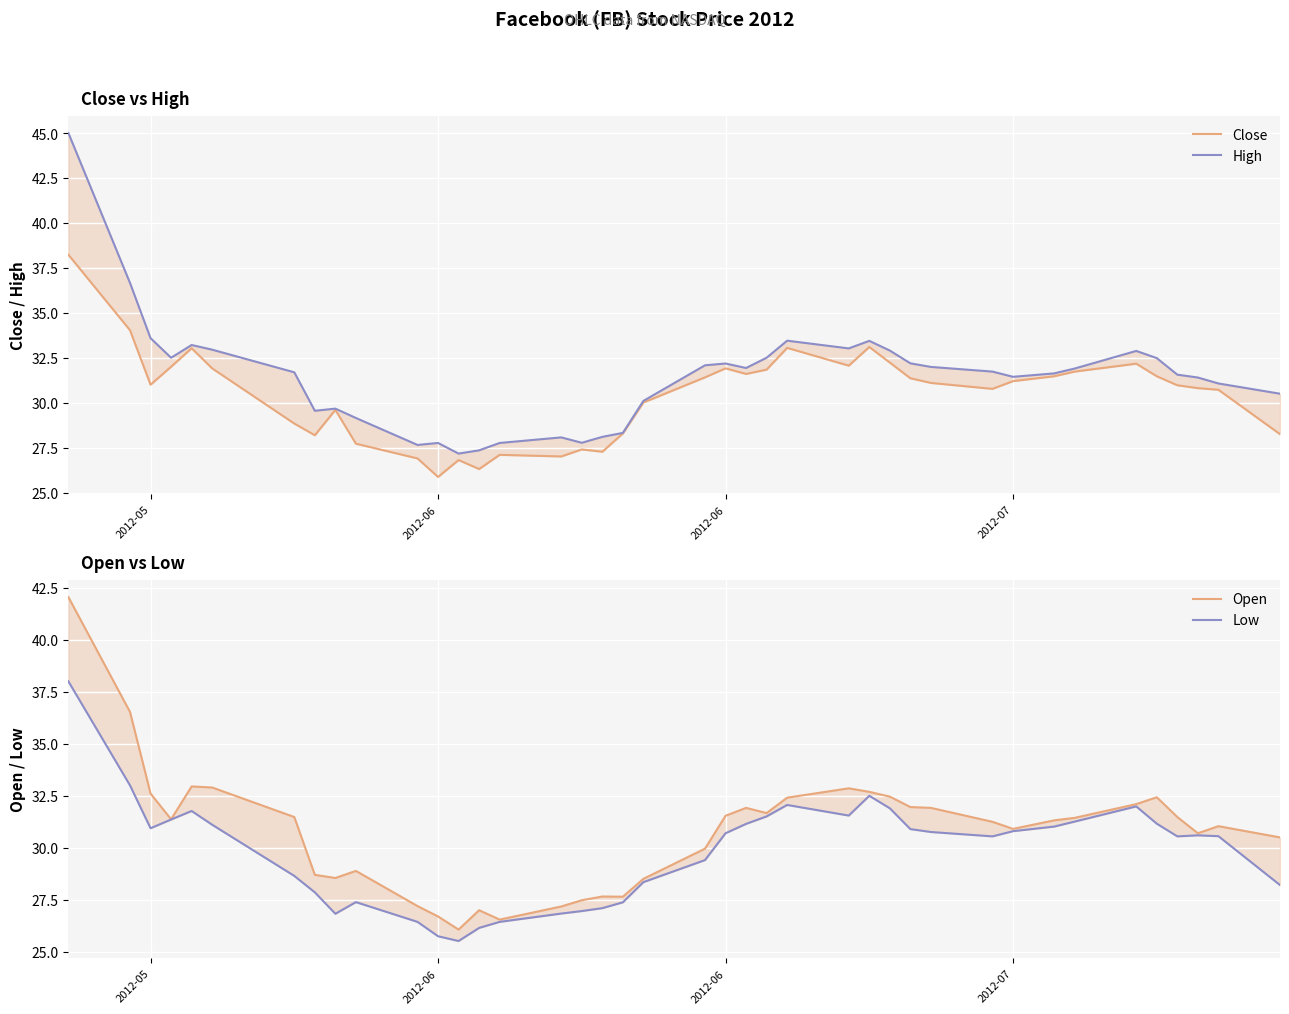

True or false: Close and Low cross at least once.

False